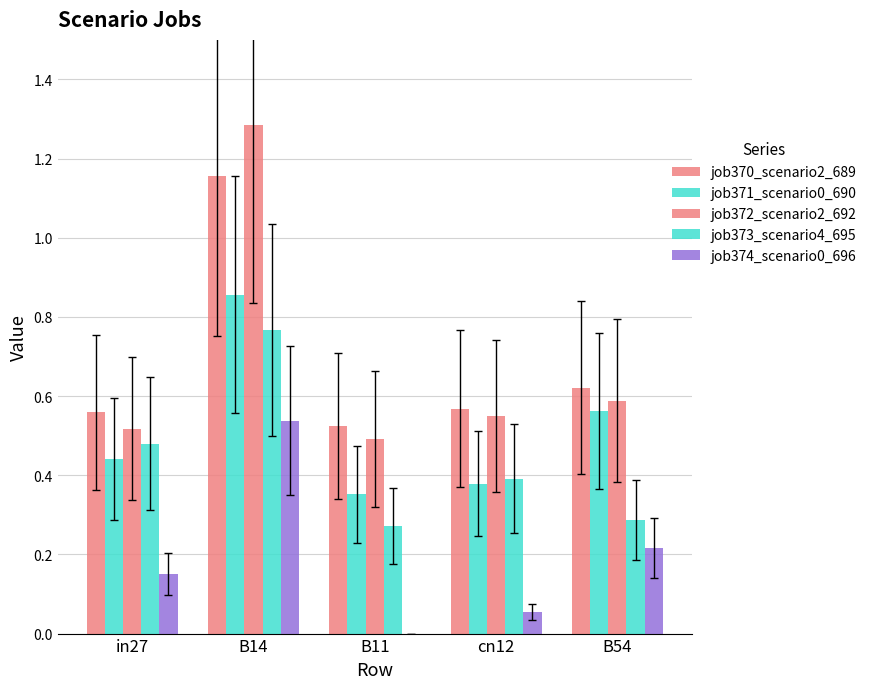

At which label is job370_scenario2_689 closest to 0?

B11